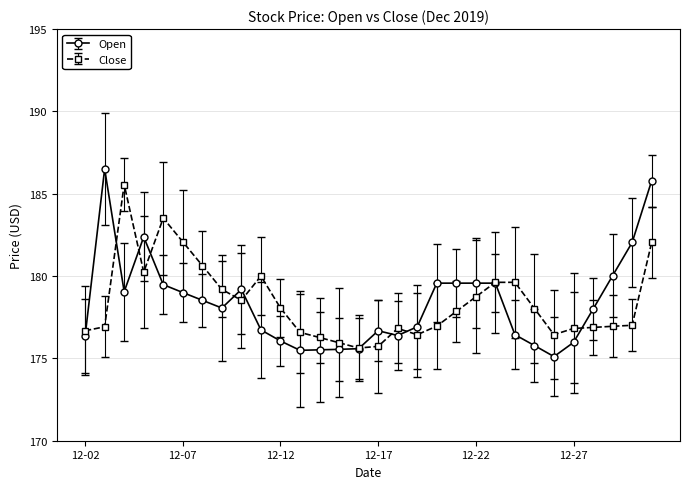

What is the value of the Close point at the 29th from the left?

177.0